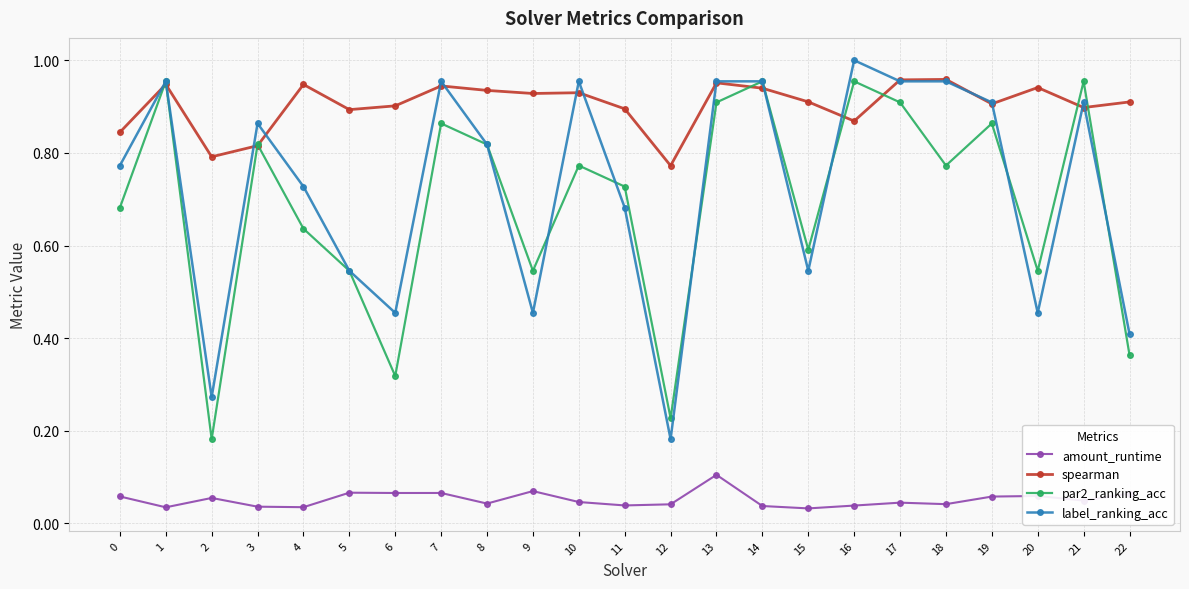

What are all the series names shown in the legend?

amount_runtime, spearman, par2_ranking_acc, label_ranking_acc